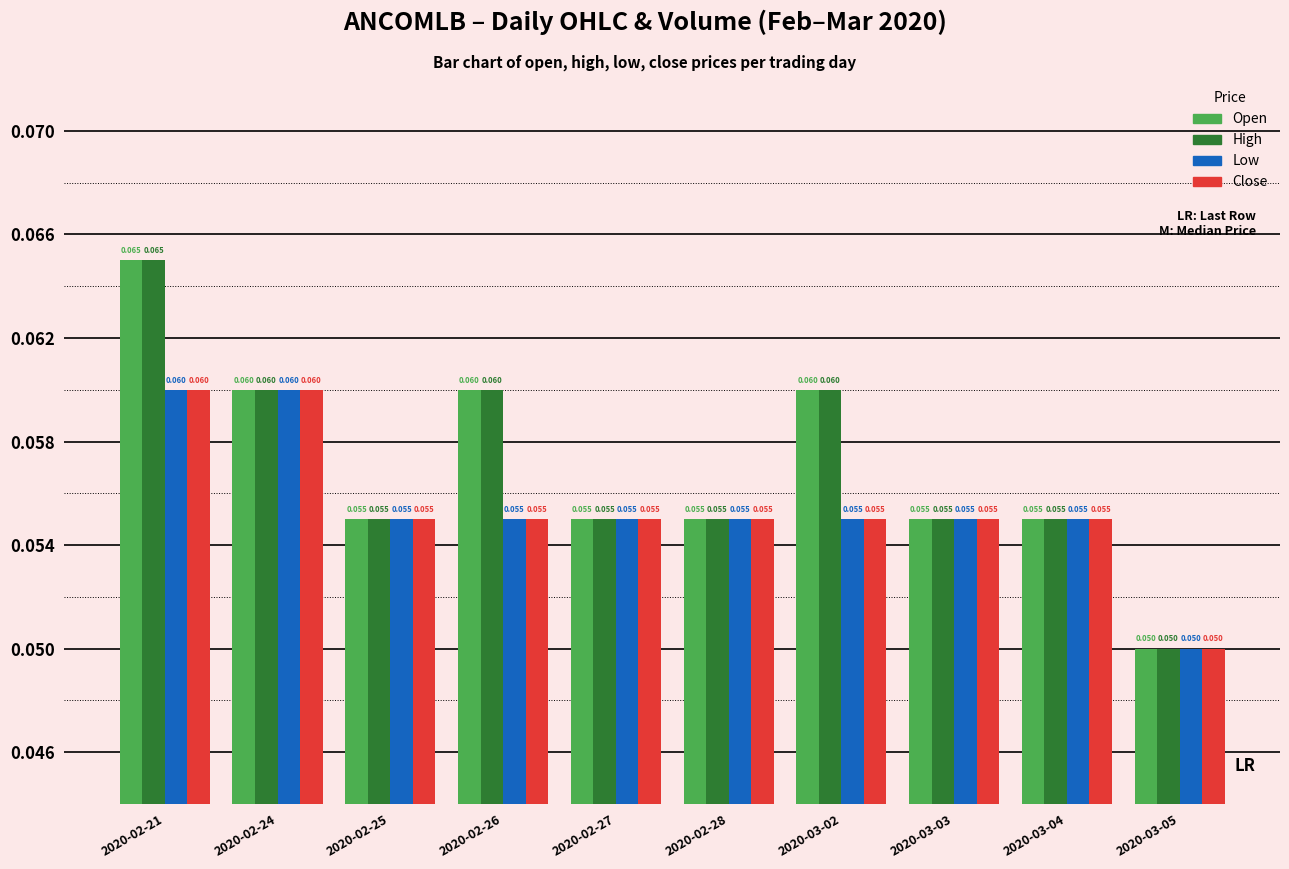

Reading right to left, extract all data points from this chart.

open: 0.1	0.1	0.1	0.1	0.1	0.1	0.1	0.1	0.1	0.1
high: 0.1	0.1	0.1	0.1	0.1	0.1	0.1	0.1	0.1	0.1
low: 0.1	0.1	0.1	0.1	0.1	0.1	0.1	0.1	0.1	0.1
close: 0.1	0.1	0.1	0.1	0.1	0.1	0.1	0.1	0.1	0.1